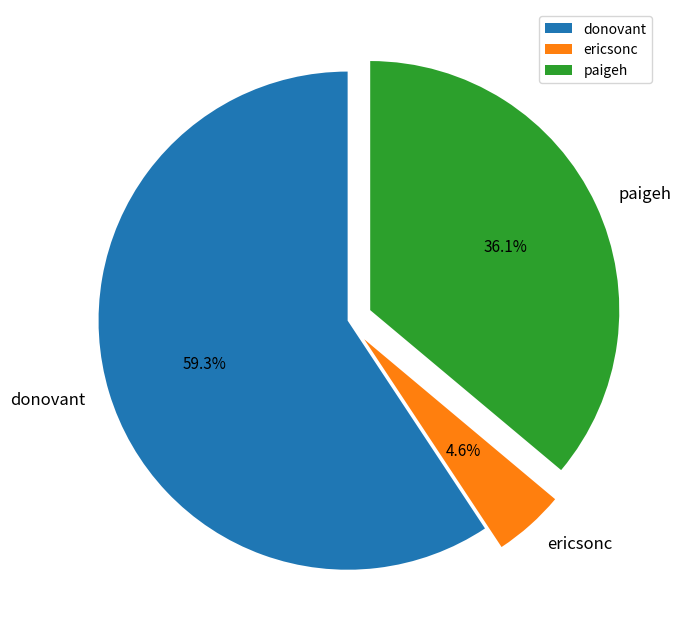

Combined, what portion of the pie is paigeh and ericsonc?

40.7%